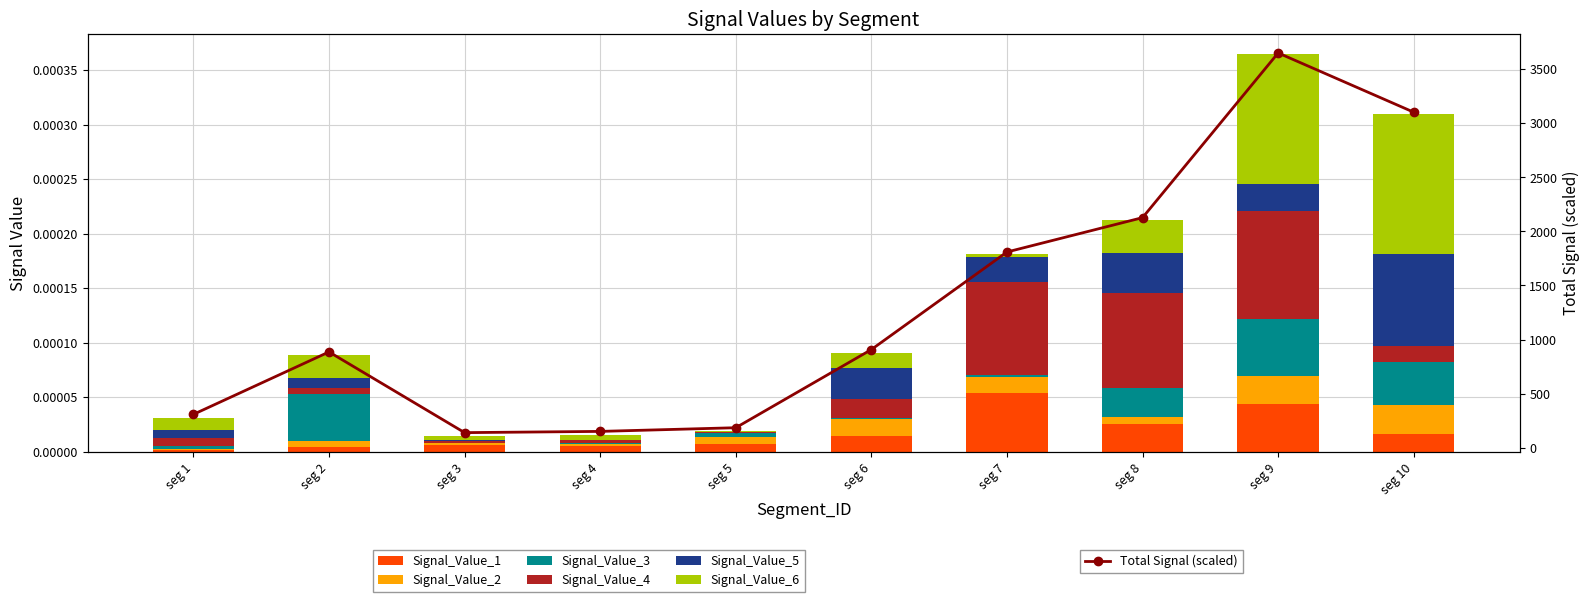

What is the value of the Total Signal (scaled) point at the 4th from the left?

151.9